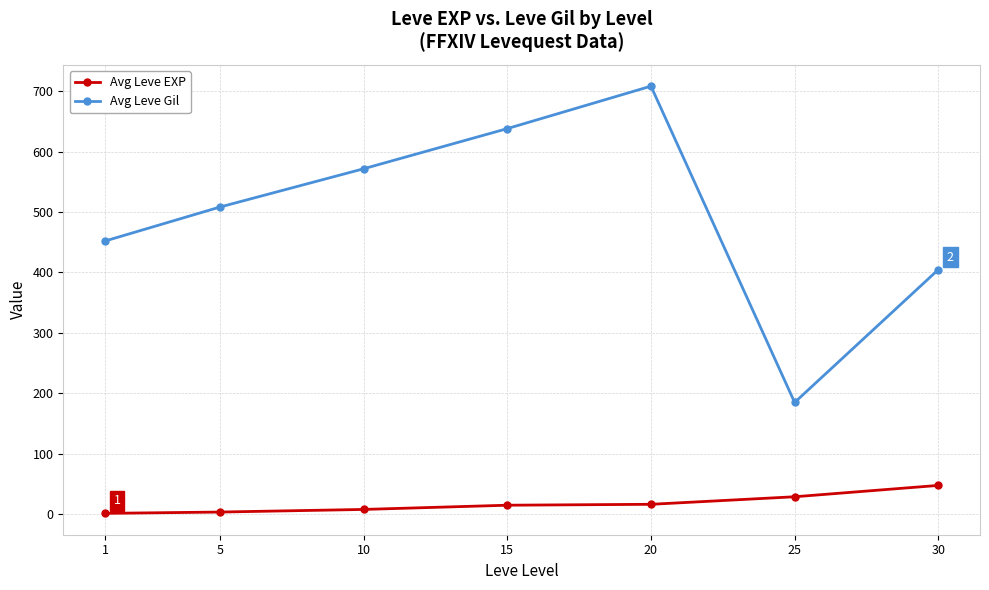

How many interior local valleys does the Avg Leve Gil series have?

1